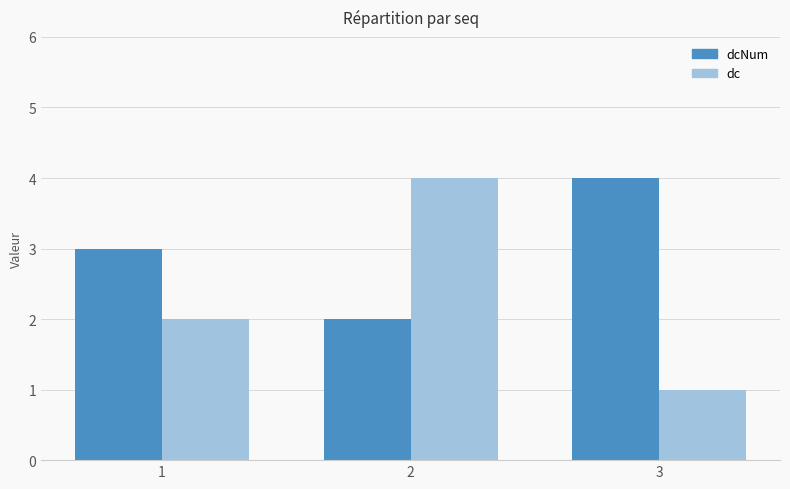

Is it true that dcNum equals 1 at 3?

False